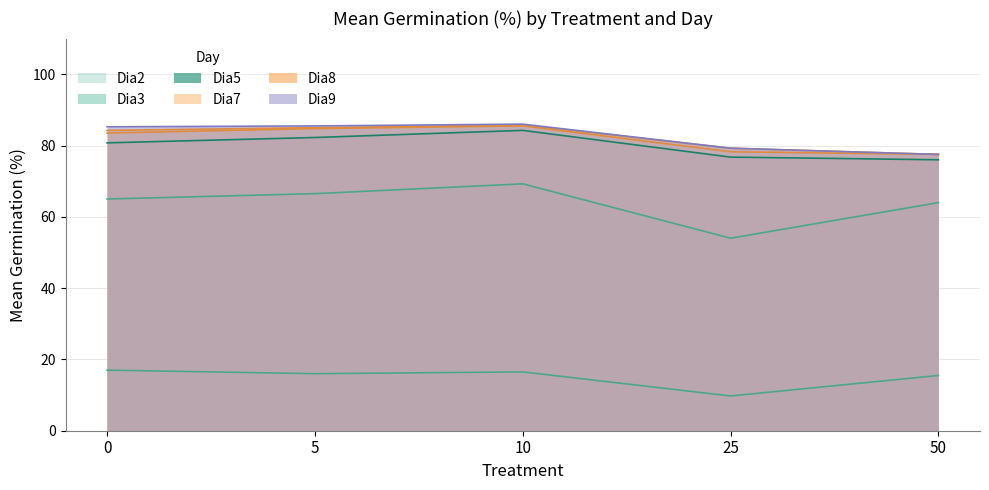

Is it true that Dia8 equals 85.8 at 10?

True